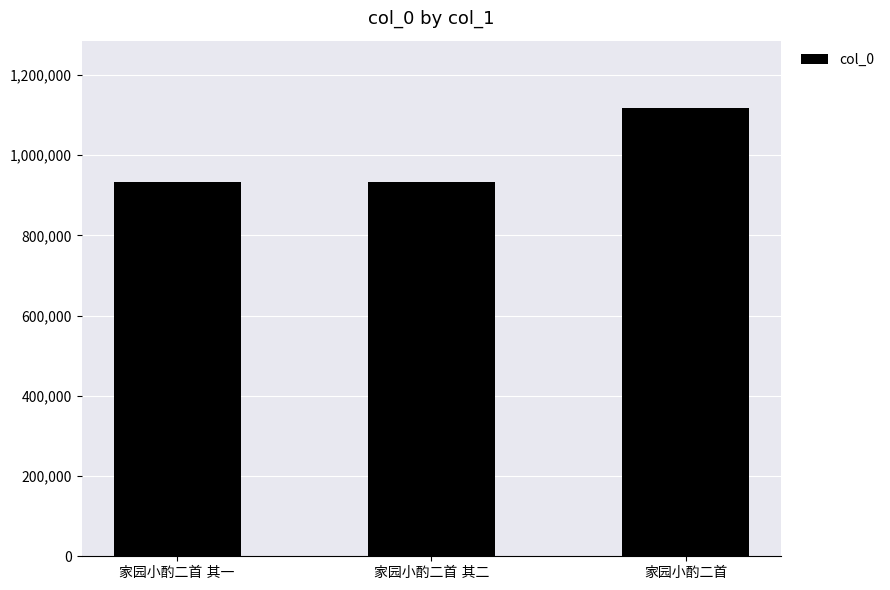

What is the value of the 2nd bar from the left?

933634